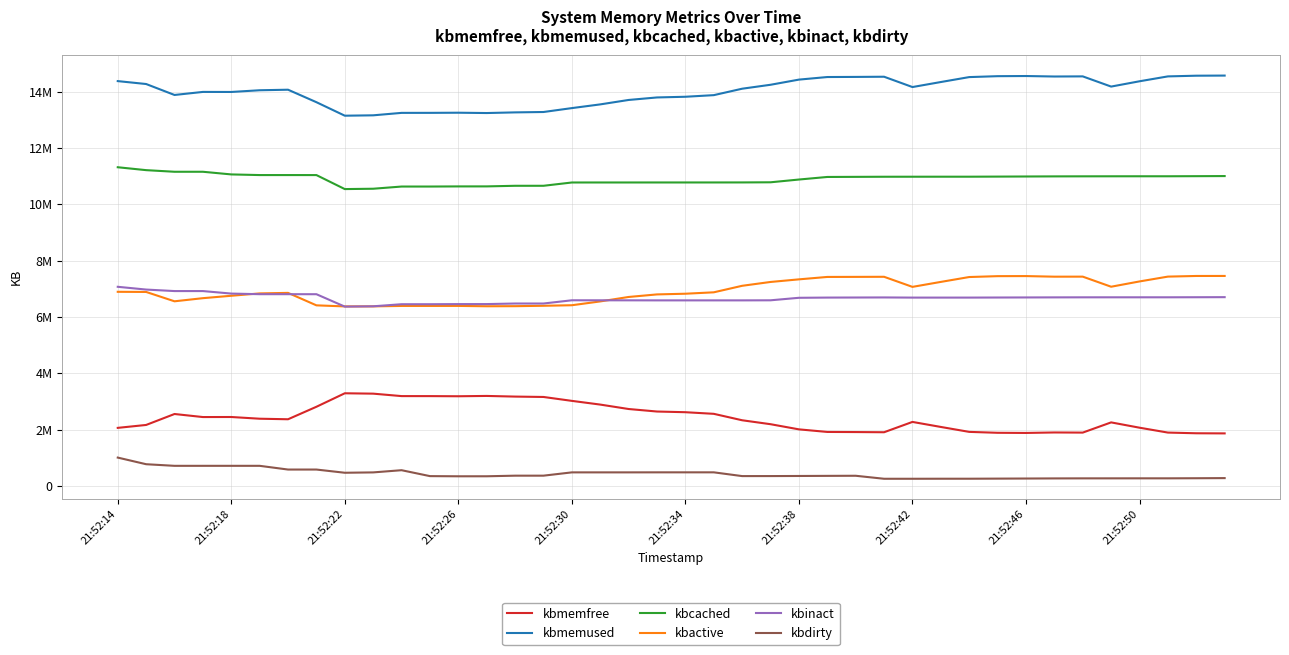

True or false: kbcached and kbmemfree intersect in this chart.

False